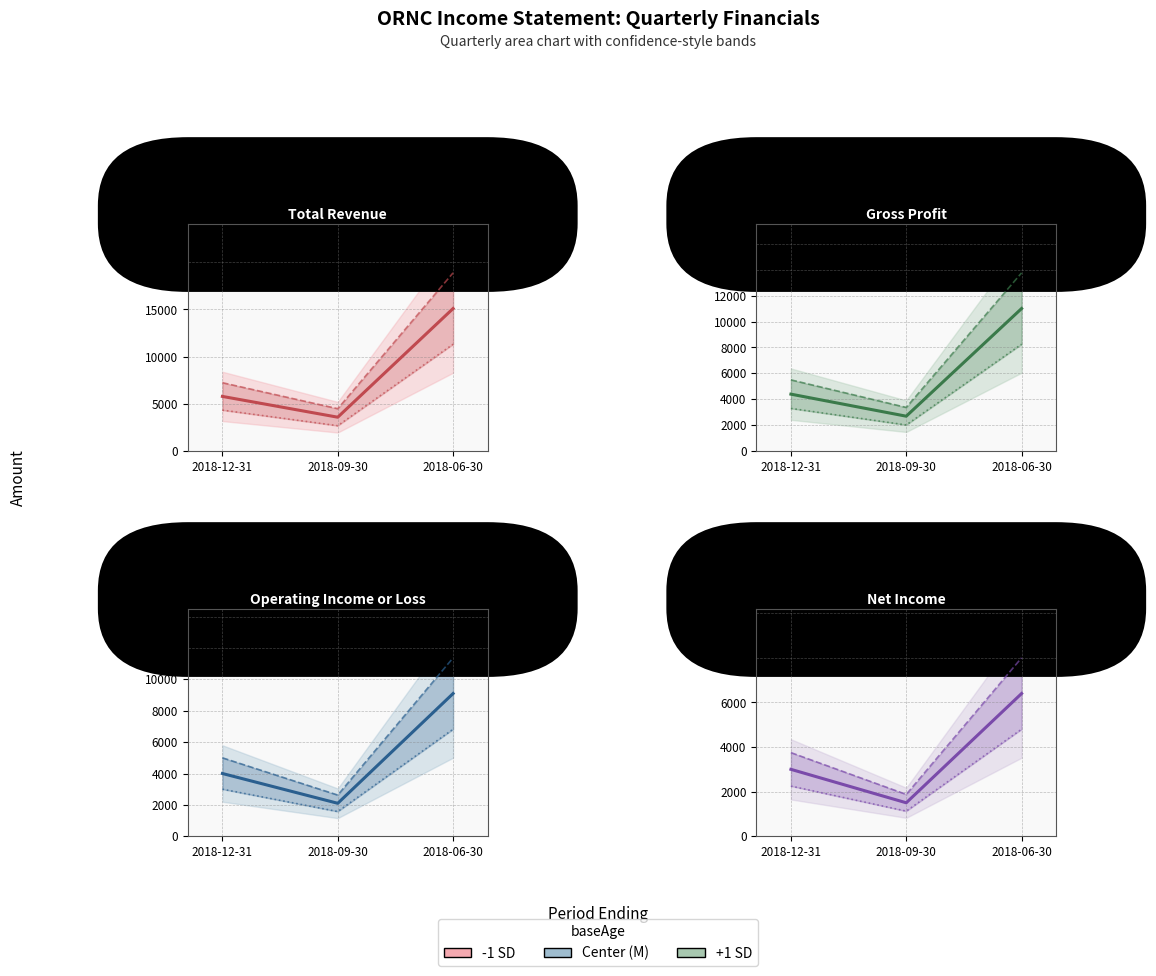

What is the minimum value shown in the chart?

1500